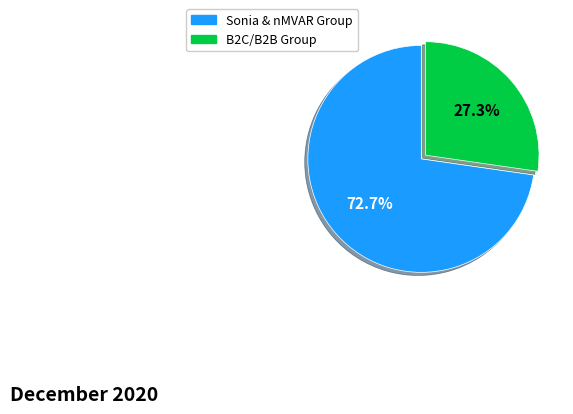

Count the number of slices in the pie.

2